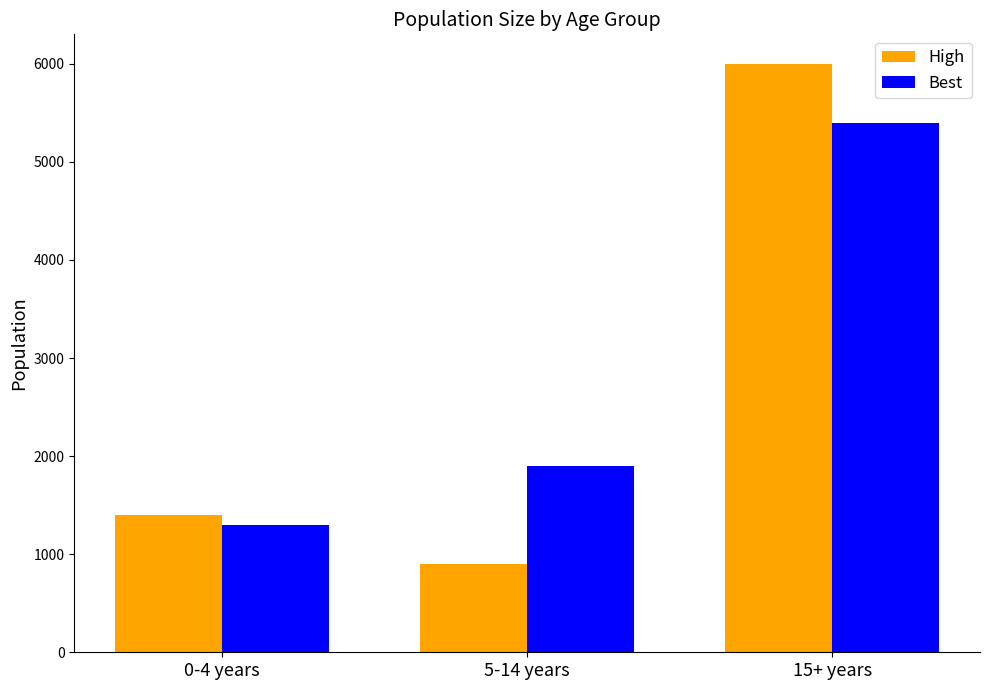

What is the maximum value shown in the chart?

6000